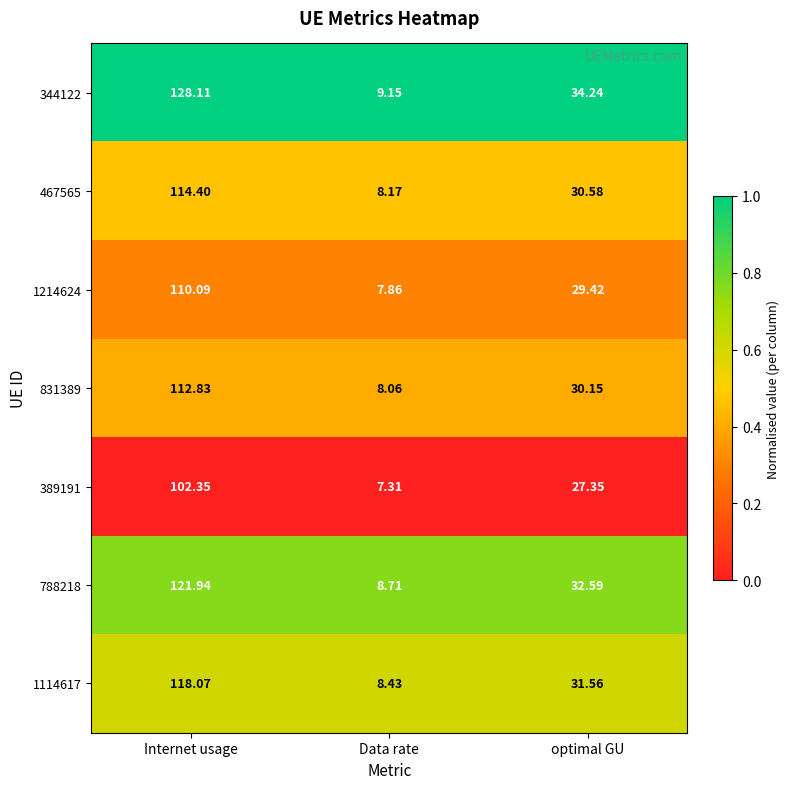

At which label does 389191 first exceed 27?

Internet usage